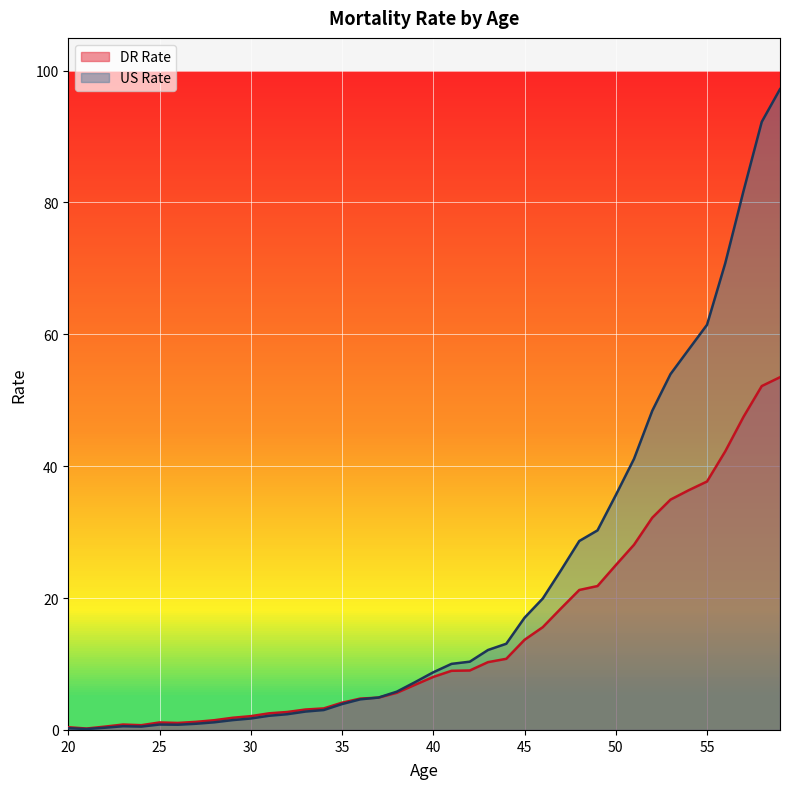

What is the difference between the highest and lowest values at 26?

0.3